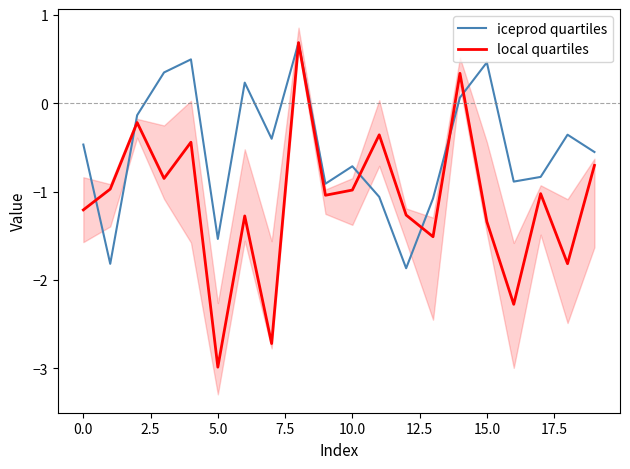

At which label does local quartiles reach its minimum?

5.0